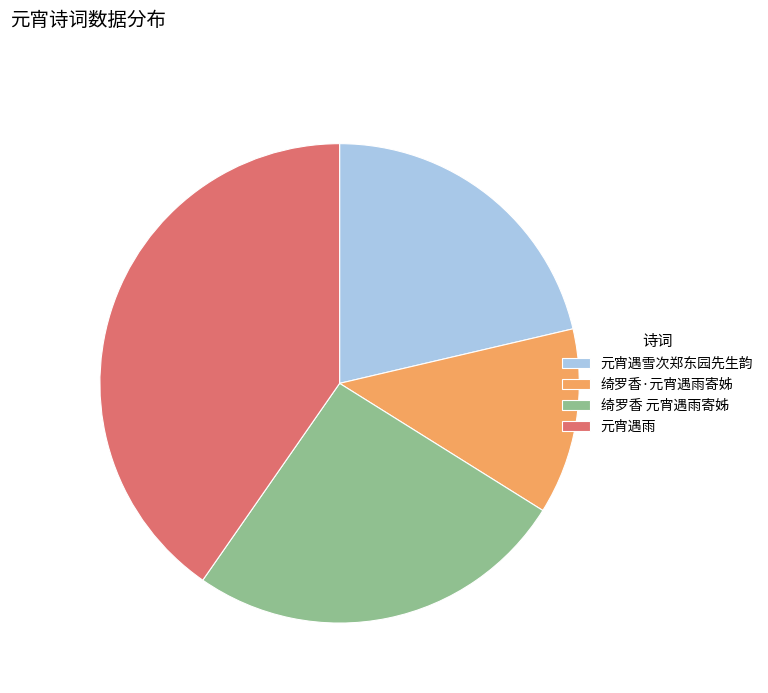

Rank the categories by value from lowest to highest.

绮罗香·元宵遇雨寄姊, 元宵遇雪次郑东园先生韵, 绮罗香 元宵遇雨寄姊, 元宵遇雨